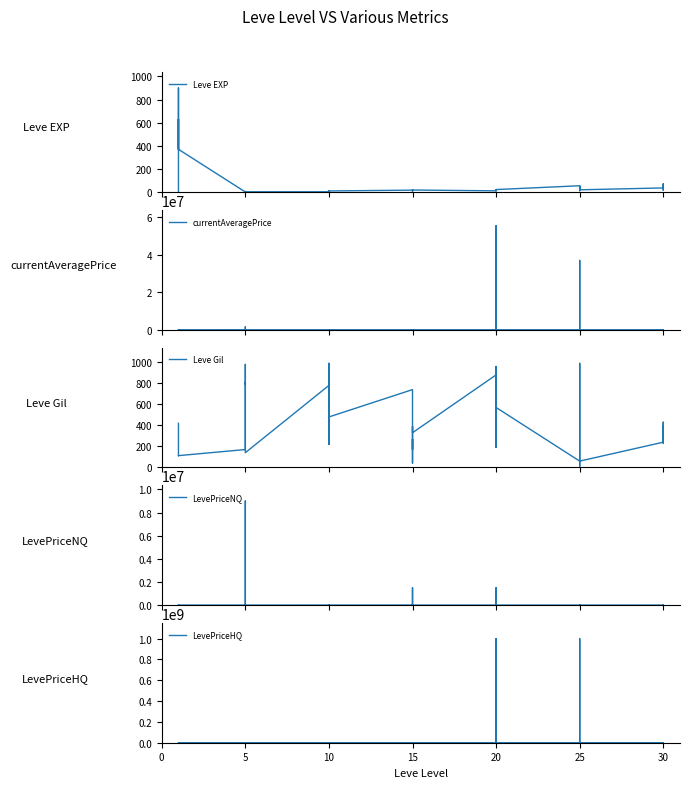

Which series ends up on top after the final intersection of LevePriceNQ and LevePriceHQ?

LevePriceHQ